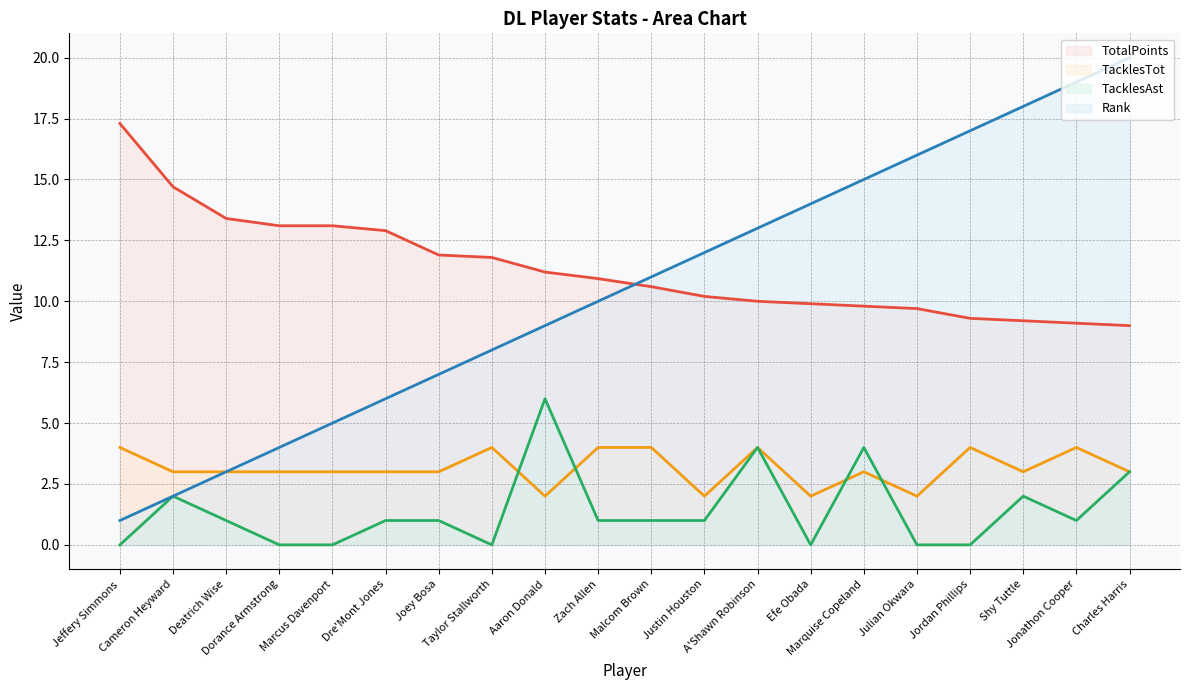

True or false: TacklesTot and TotalPoints intersect in this chart.

False